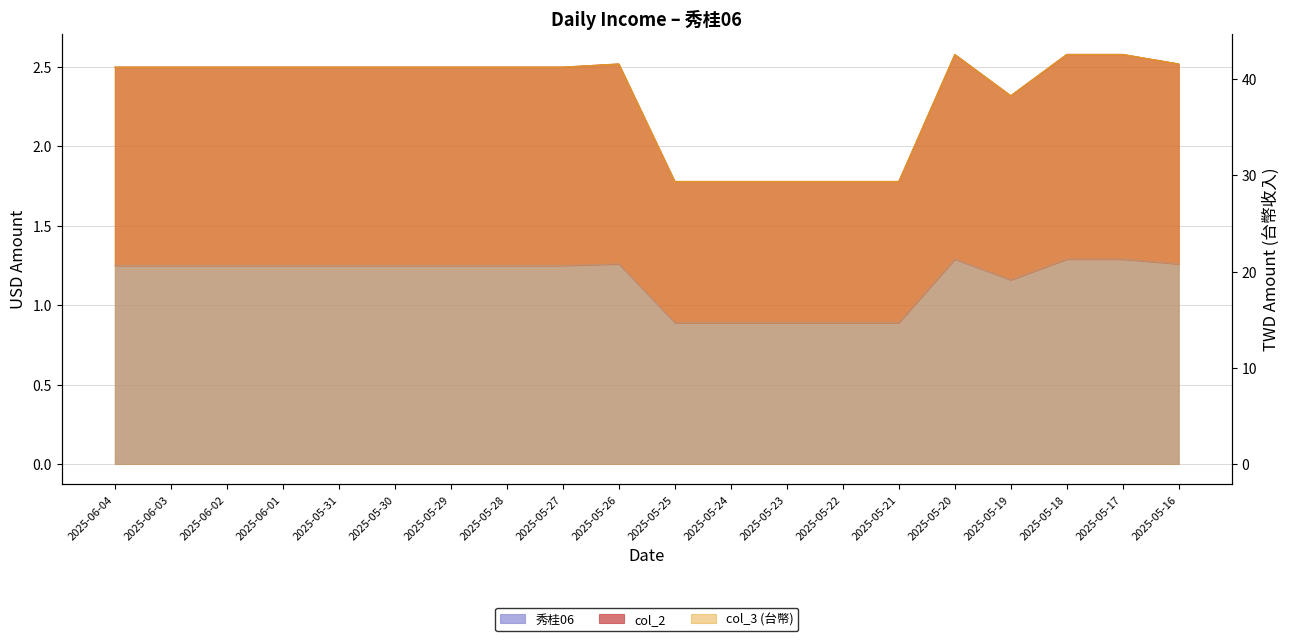

What is the approximate value of col_2 at 2025-05-24?

0.9